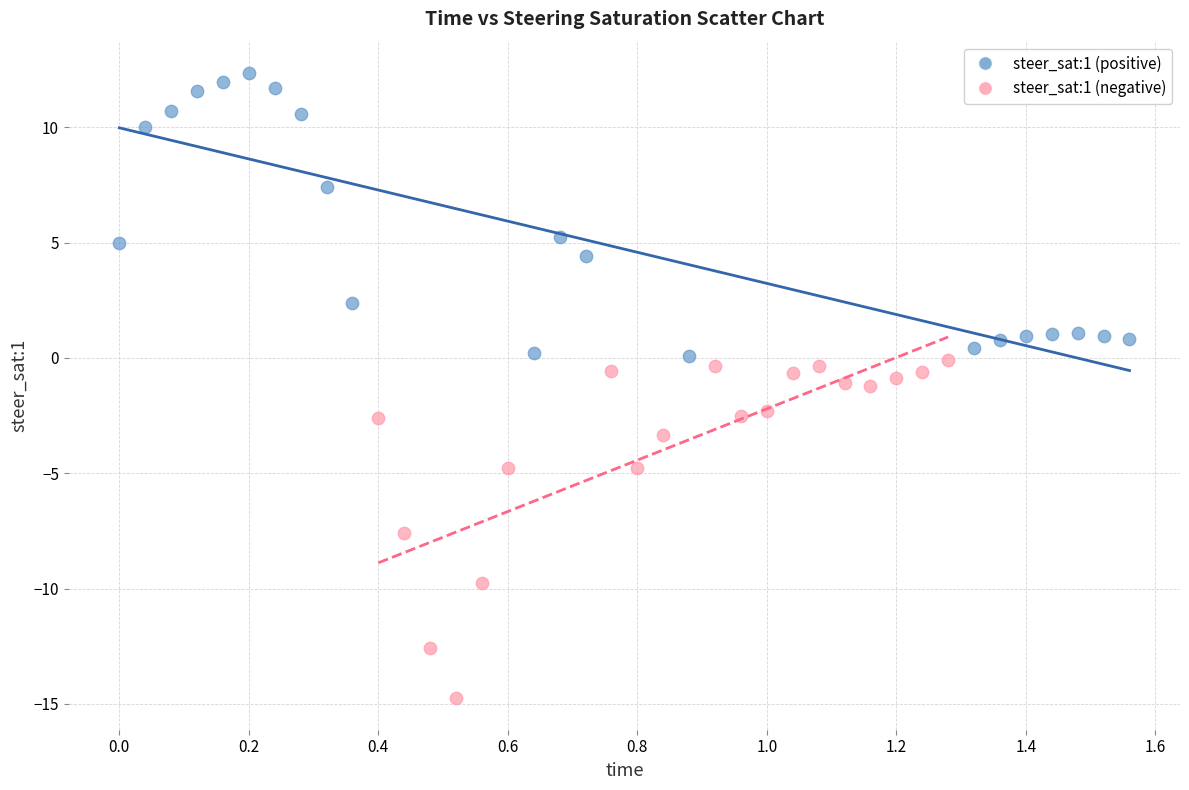

Which series reaches the minimum Y coordinate?

steer_sat:1 (negative)